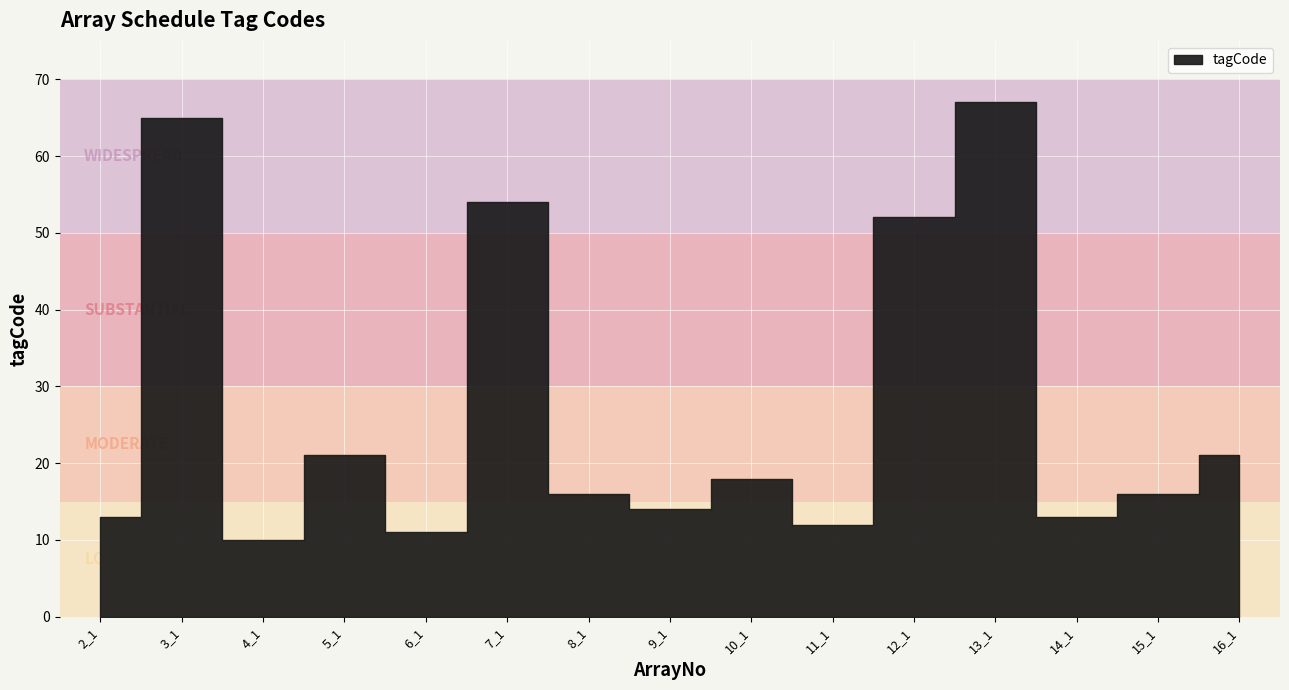

Read the value at 2_1.

13